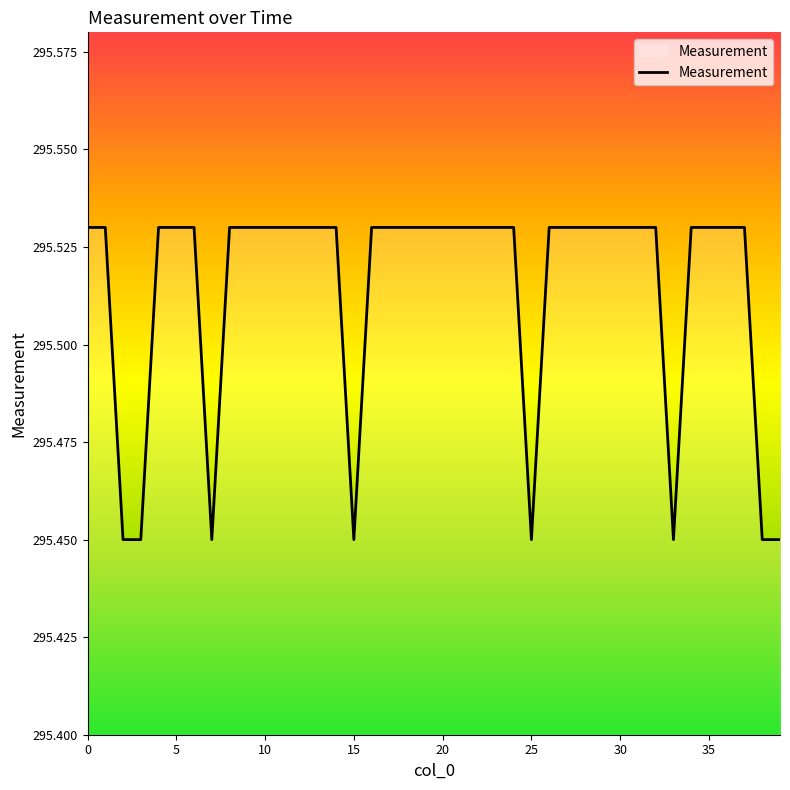

True or false: the data shows 157.1 at 0.

False